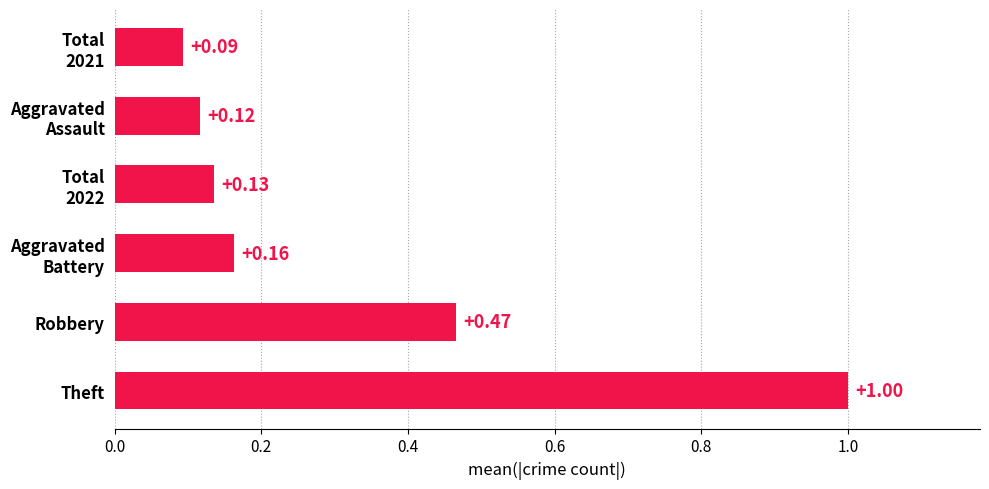

What is the difference between the second highest and minimum values?

0.4